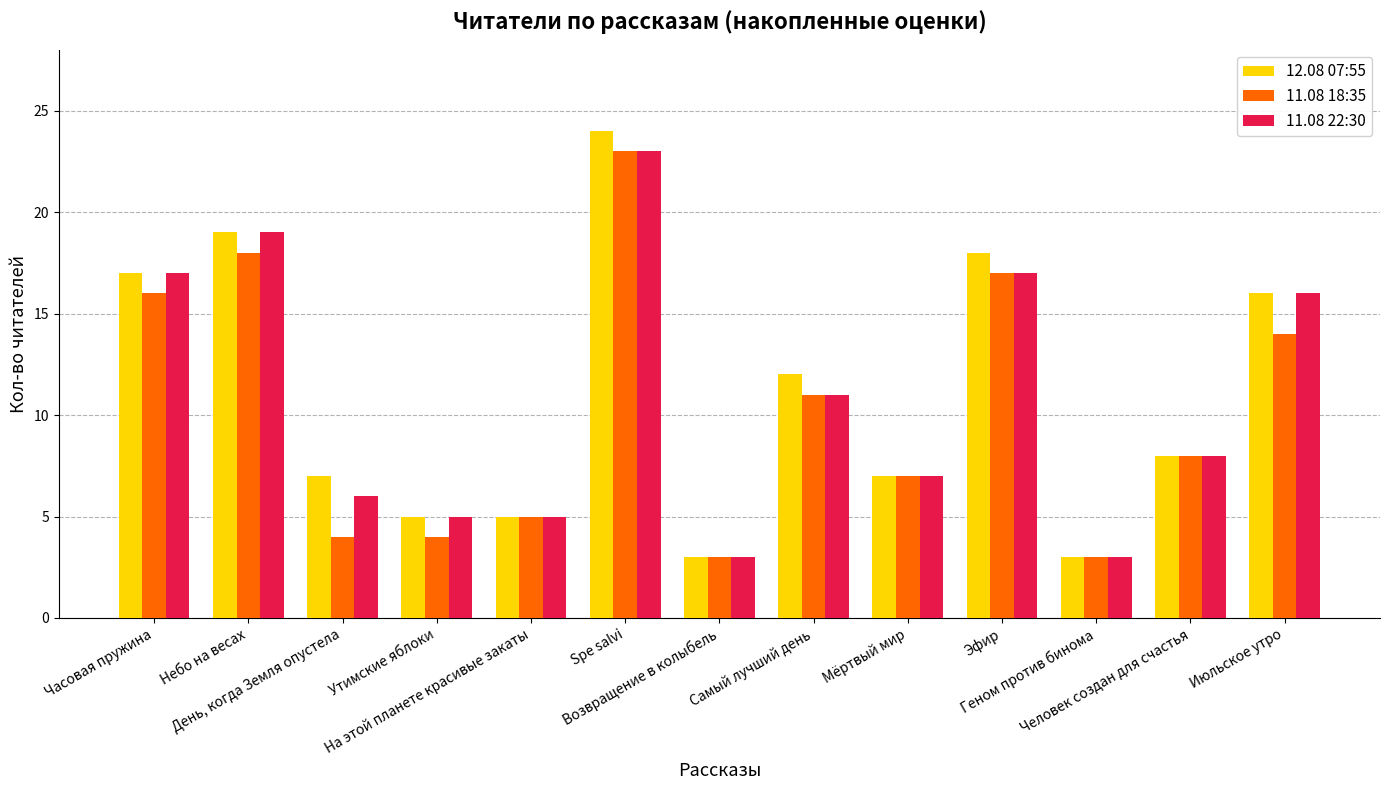

What is the label of the 11th bar from the right?

День, когда Земля опустела